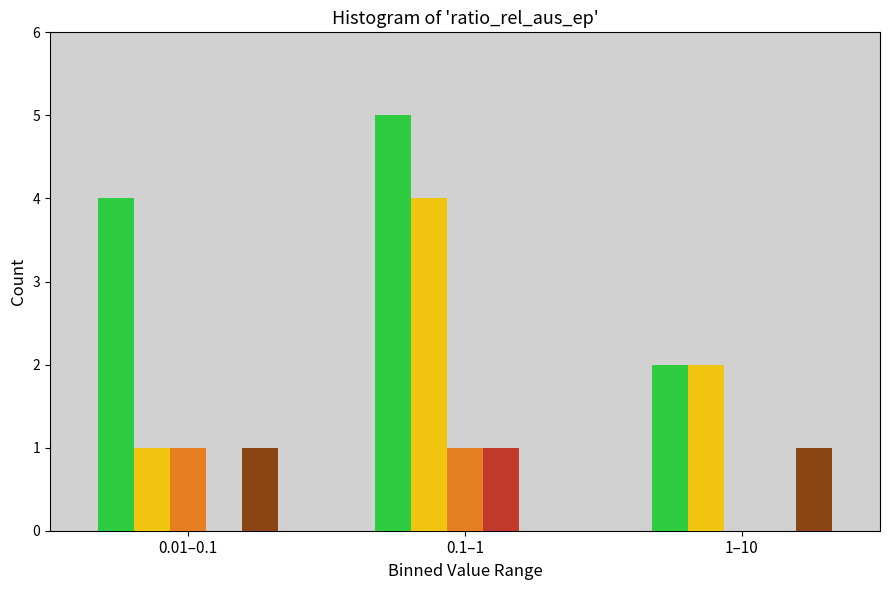

At which category does the chart reach its peak across all series?

0.1–1